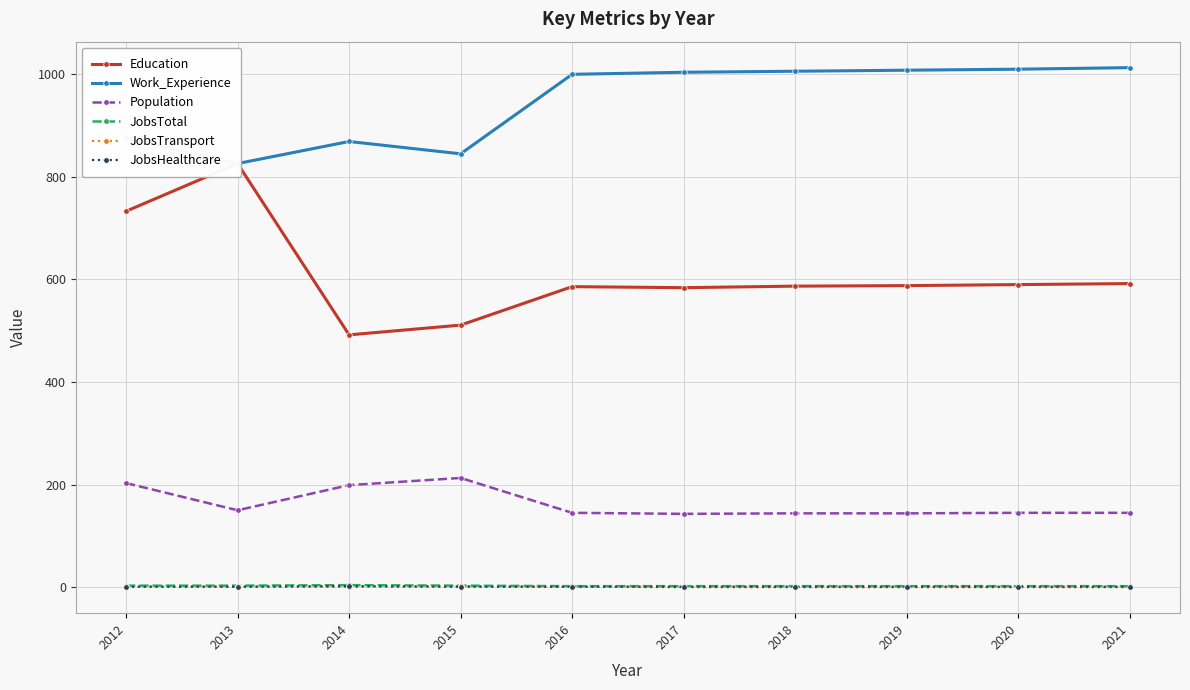

How many lines are shown in the chart?

6